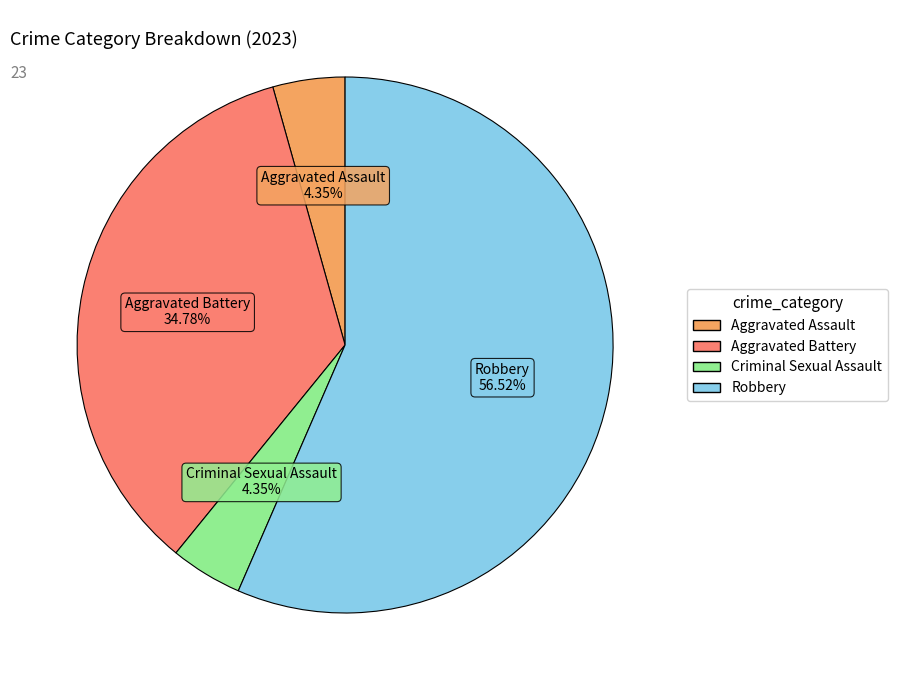

To the nearest percent, what percentage of the pie is Robbery?

57%